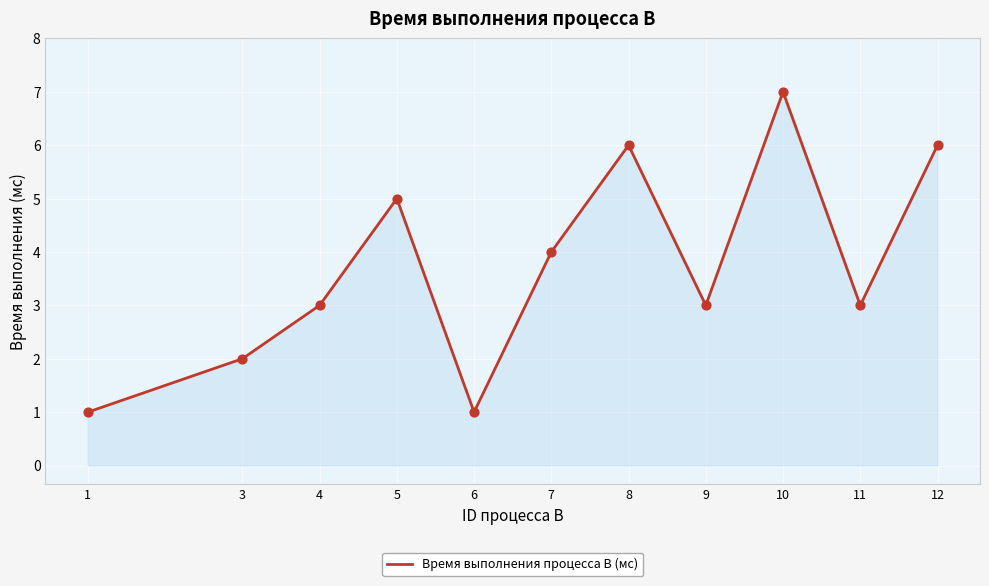

Approximately how many times larger is the value at 7 compared to 11?

1.3